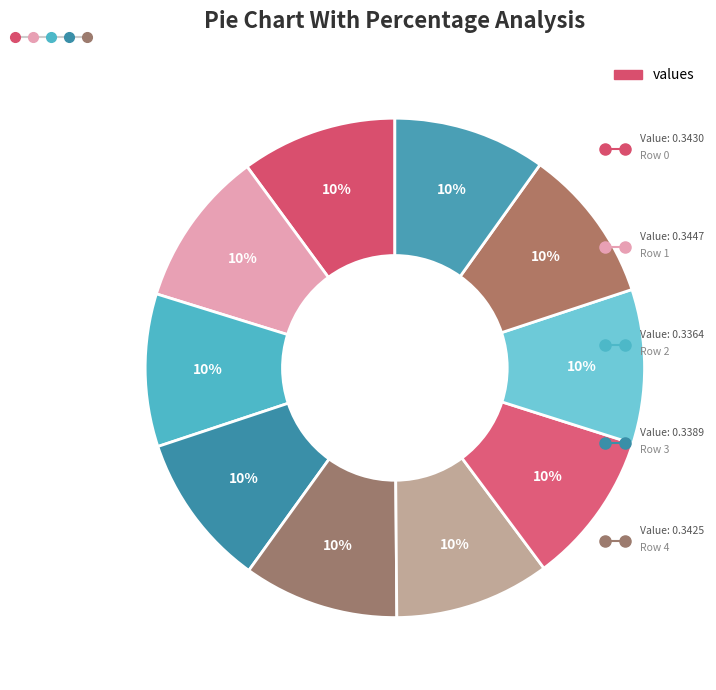

Count the number of slices in the pie.

10